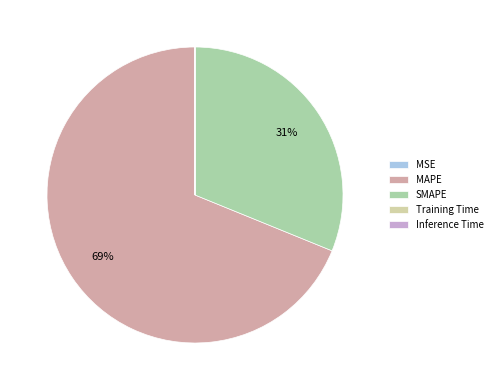

What is the largest slice in the pie chart?

MAPE